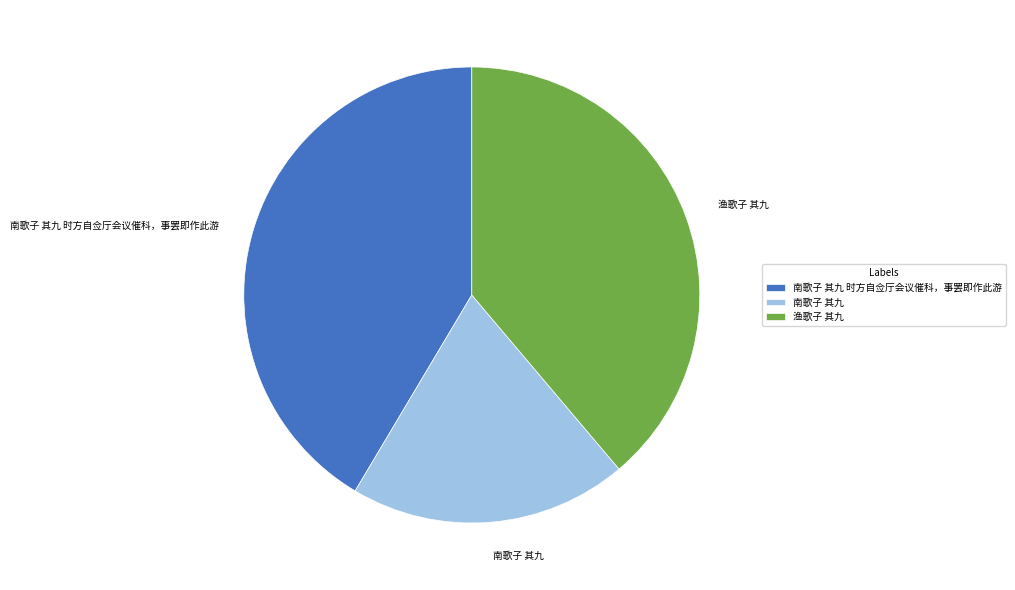

Does 南歌子 其九 时方自佥厅会议催科，事罢即作此游 account for over 50% of the chart?

No